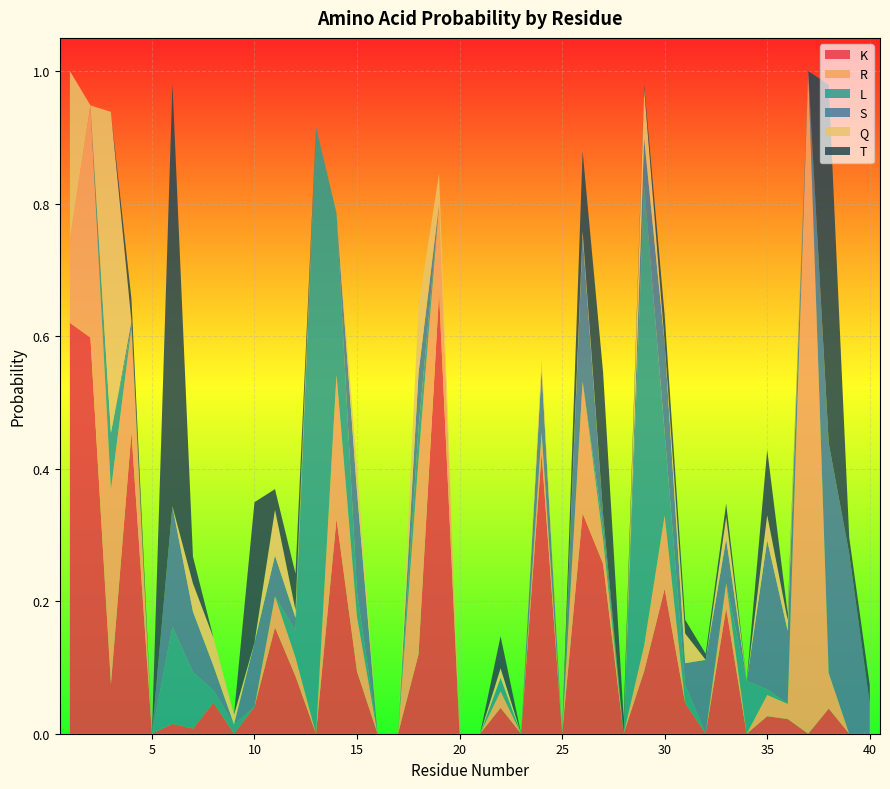

Reading left to right, transcribe all the data shown in this chart.

K: 0.6	0.6	0.1	0.5	0.0	0.0	0.0	0.0	0.0	0.0	0.2	0.1	0.0	0.3	0.1	0.0	0.0	0.1	0.7	0.0	0.0	0.0	0.0	0.4	0.0	0.3	0.3	0.0	0.1	0.2	0.0	0.0	0.2	0.0	0.0	0.0	0.0	0.0	0.0	0.0
R: 0.1	0.4	0.3	0.2	0.0	0.0	0.0	0.0	0.0	0.0	0.0	0.0	0.0	0.2	0.1	0.0	0.0	0.3	0.1	0.0	0.0	0.0	0.0	0.0	0.0	0.2	0.0	0.0	0.0	0.1	0.0	0.0	0.0	0.0	0.0	0.0	1.0	0.1	0.0	0.0
L: 0.0	0.0	0.1	0.0	0.0	0.1	0.1	0.0	0.0	0.0	0.0	0.0	0.9	0.2	0.0	0.0	0.0	0.0	0.0	0.0	0.0	0.0	0.0	0.0	0.0	0.0	0.0	0.0	0.7	0.1	0.0	0.0	0.0	0.1	0.0	0.0	0.0	0.0	0.0	0.0
S: 0.0	0.0	0.0	0.0	0.0	0.2	0.1	0.0	0.0	0.1	0.1	0.0	0.0	0.0	0.2	0.0	0.0	0.1	0.0	0.0	0.0	0.0	0.0	0.1	0.0	0.2	0.0	0.0	0.1	0.1	0.0	0.1	0.1	0.0	0.2	0.1	0.0	0.3	0.3	0.0
Q: 0.3	0.0	0.5	0.0	0.0	0.0	0.0	0.0	0.0	0.0	0.1	0.0	0.0	0.0	0.0	0.0	0.0	0.1	0.0	0.0	0.0	0.0	0.0	0.0	0.0	0.0	0.0	0.0	0.1	0.0	0.0	0.0	0.0	0.0	0.0	0.0	0.0	0.0	0.0	0.0
T: 0.0	0.0	0.0	0.0	0.0	0.6	0.0	0.0	0.0	0.2	0.0	0.1	0.0	0.0	0.0	0.0	0.0	0.0	0.0	0.0	0.0	0.0	0.0	0.0	0.0	0.1	0.2	0.0	0.0	0.0	0.0	0.0	0.0	0.0	0.1	0.0	0.0	0.5	0.0	0.0